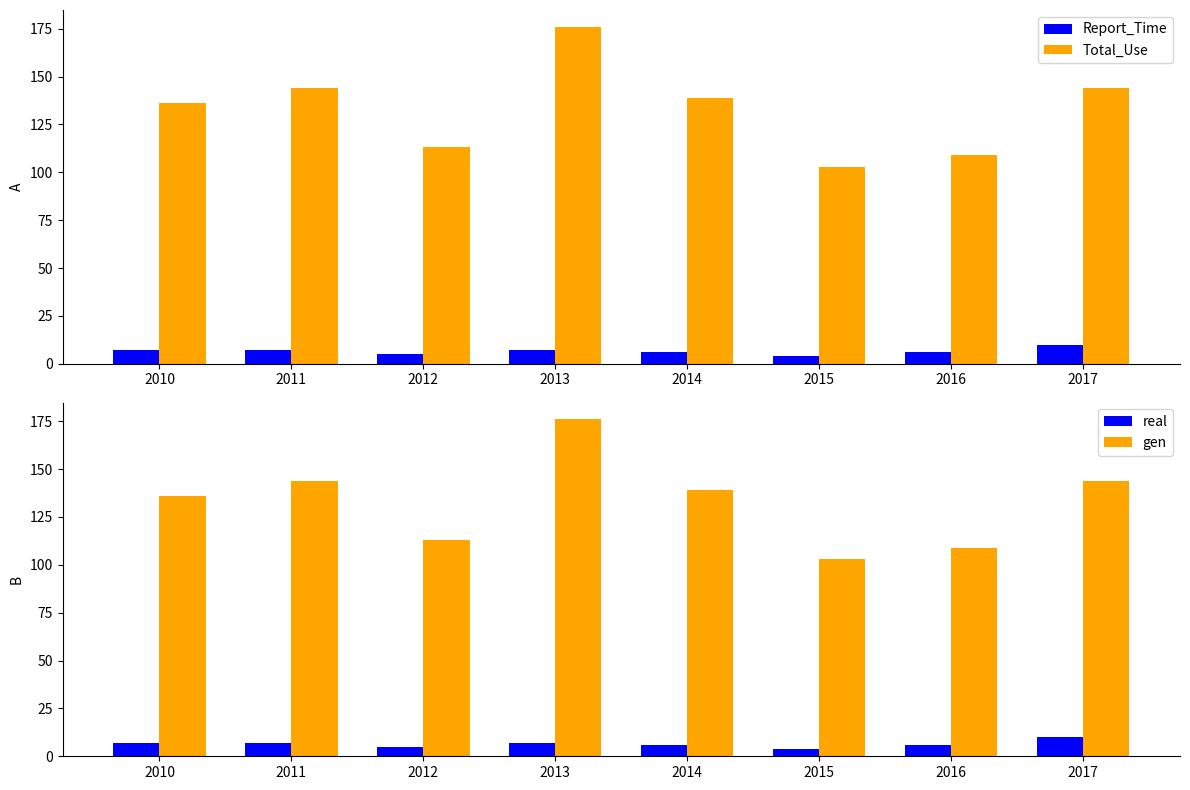

True or false: Total_Use has a value of 62 at 2012.

False